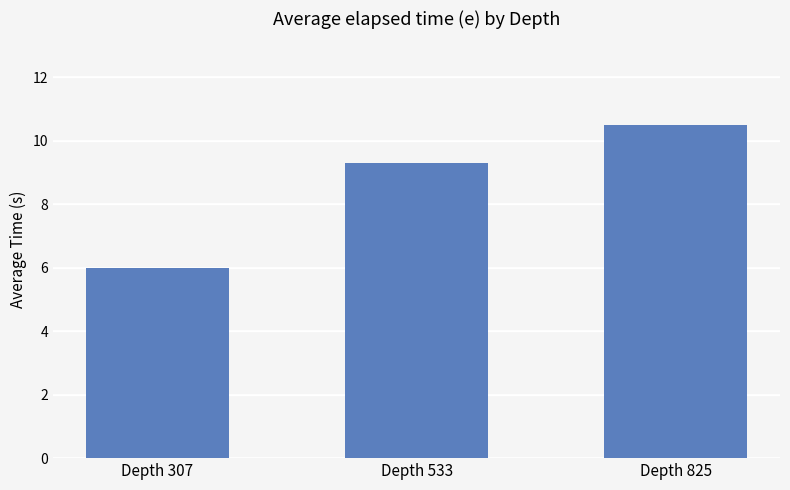

List the labels in order of value, largest first.

Depth 825, Depth 533, Depth 307